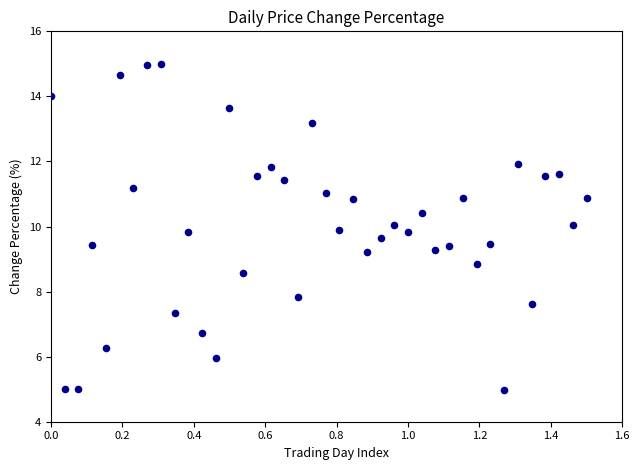

What is the range of X values (max minus min)?

1.5